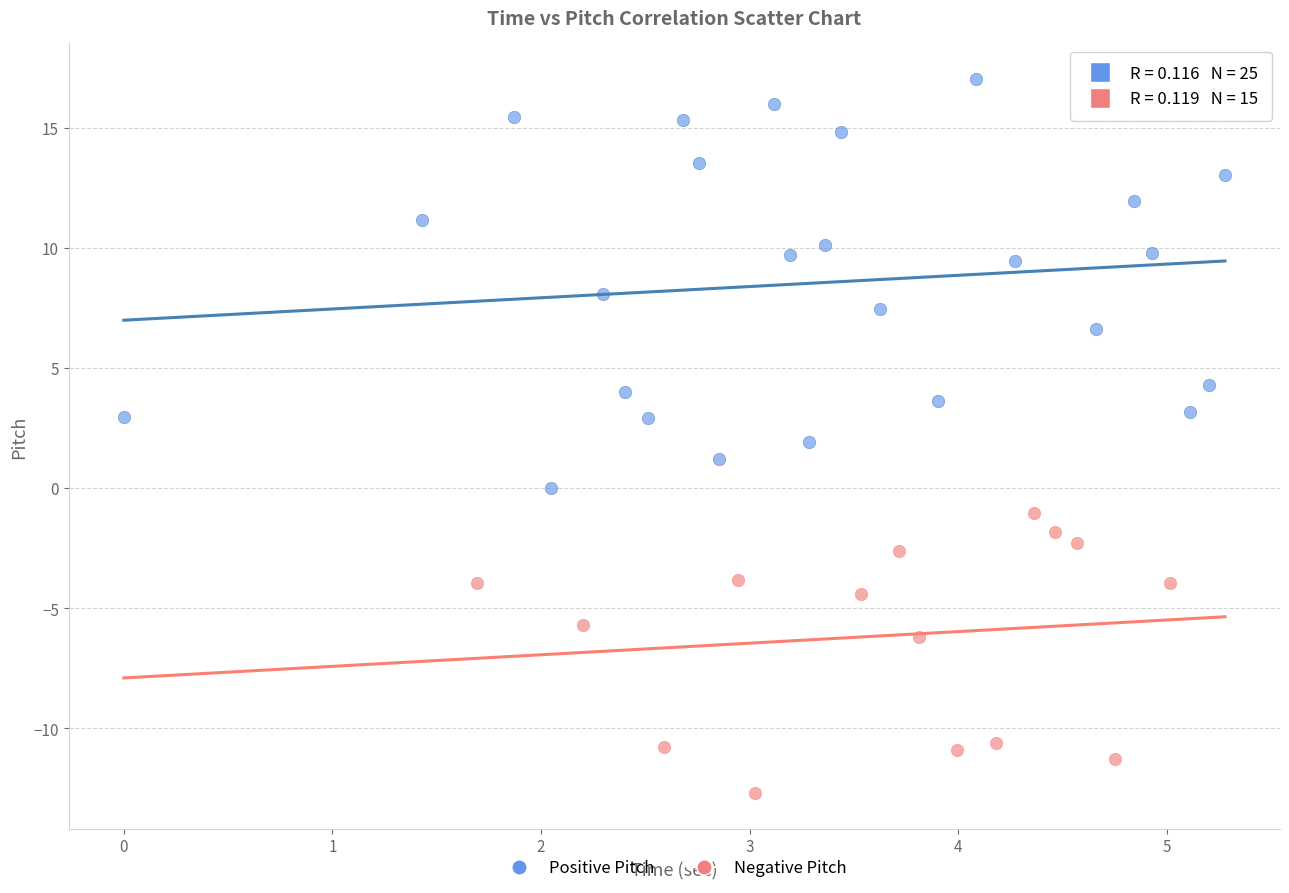

Which series has the largest Y range (max minus min)?

Positive Pitch